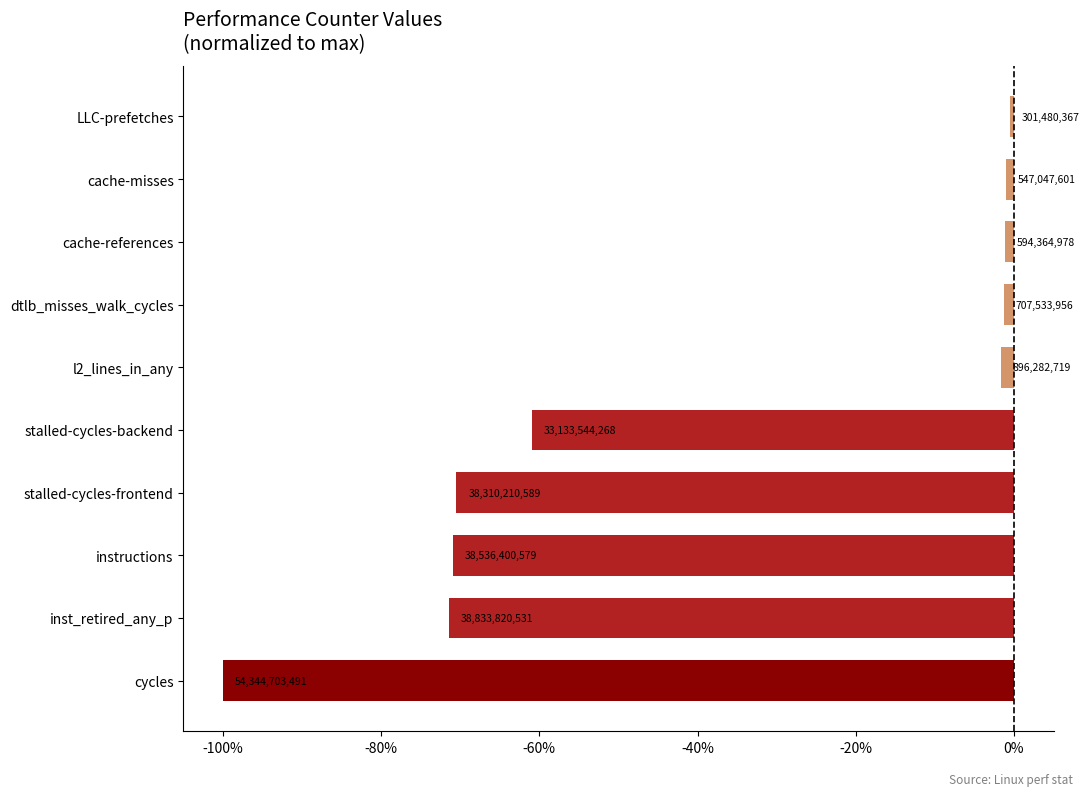

What is the average value?

-37.9